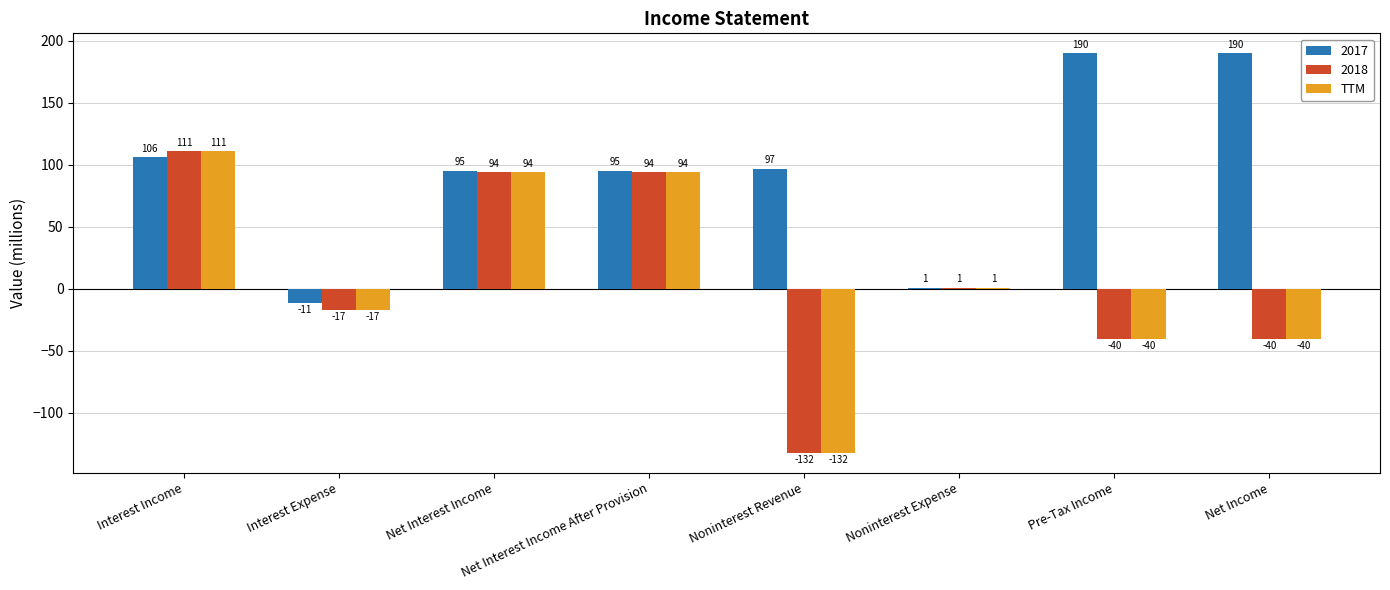

At which category is the sum across all series the highest?

Interest Income